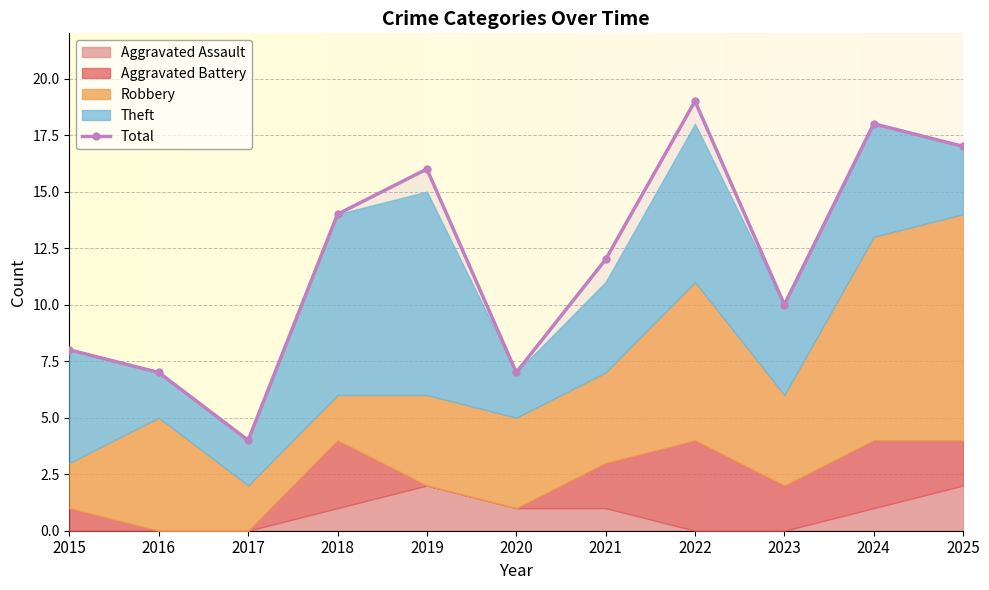

What is the approximate value at 2020, to the nearest 10?

10